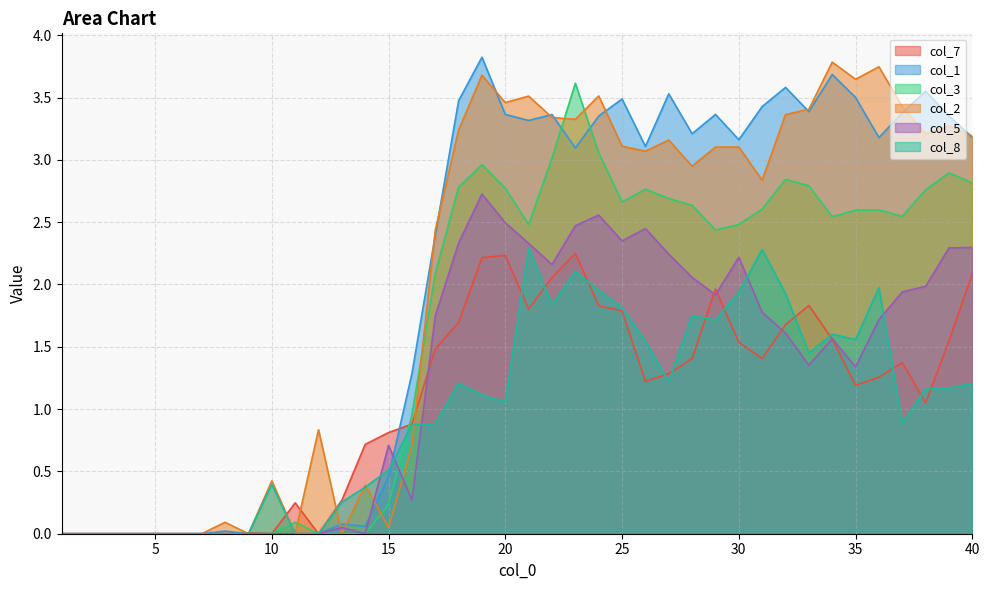

What is the sum of all col_2 values?

81.4